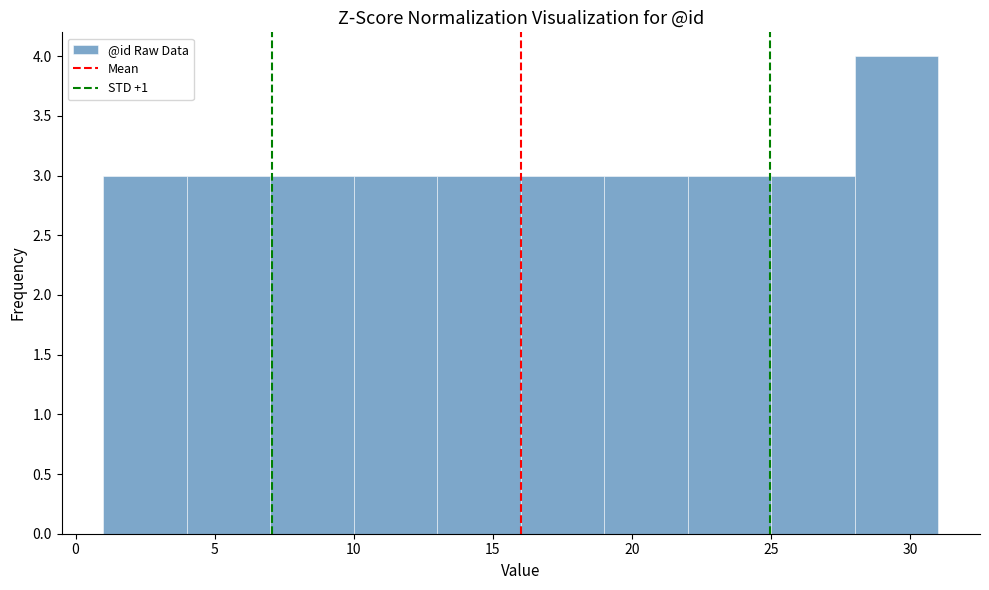

Reading left to right, list every bar in this chart as the range it spans on the x-axis followed by its height. The values are not printed on the chart, so give them approximately, as read against the axis.

1 to 4: 3
4 to 7: 3
7 to 10: 3
10 to 13: 3
13 to 16: 3
16 to 19: 3
19 to 22: 3
22 to 25: 3
25 to 28: 3
28 to 31: 4